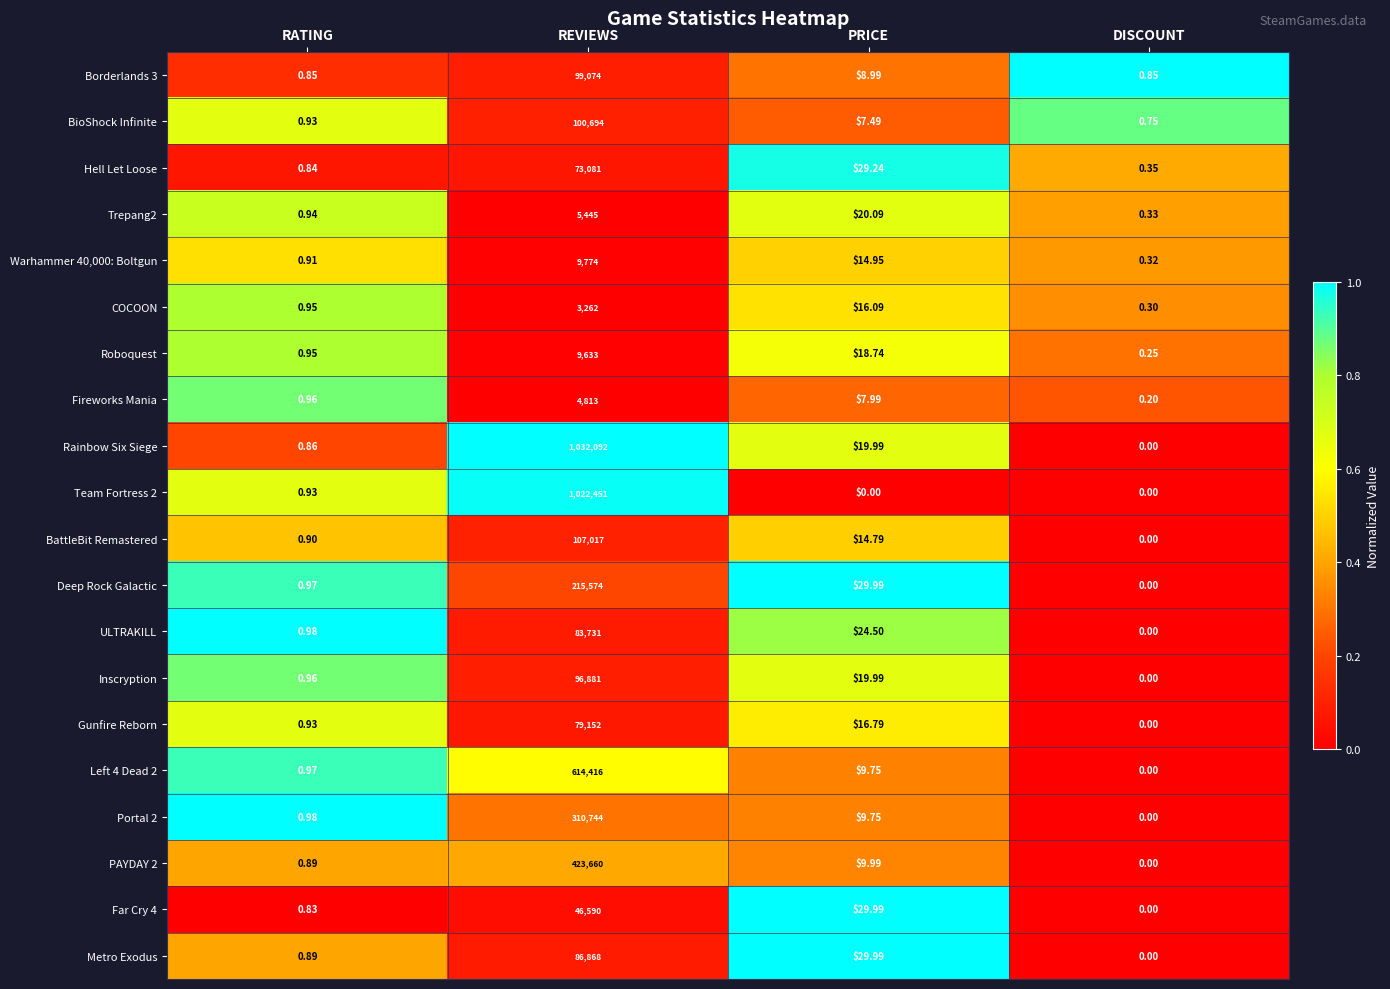

Which series has the largest total across all categories?

Rainbow Six Siege